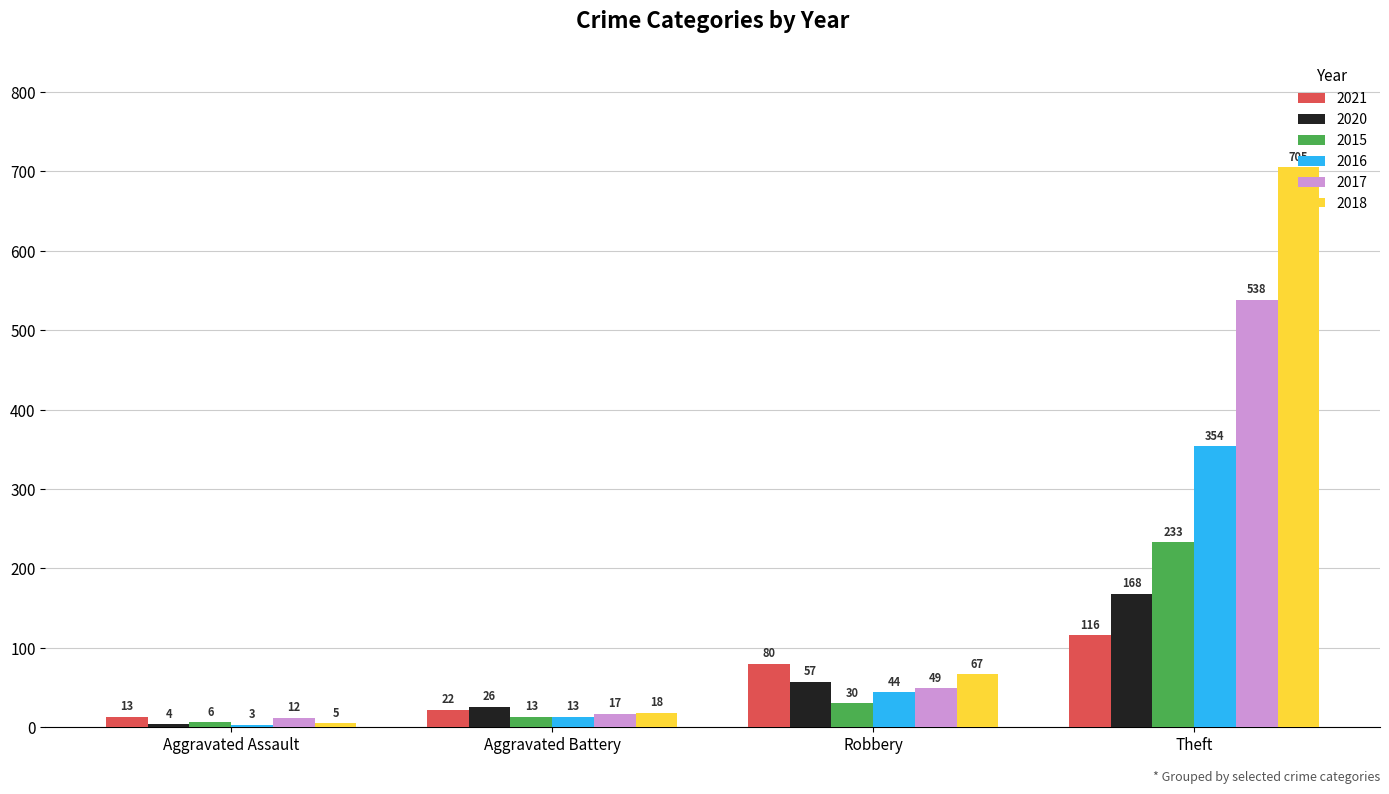

What is the sum of the 2021 values at Theft and Aggravated Battery?

138